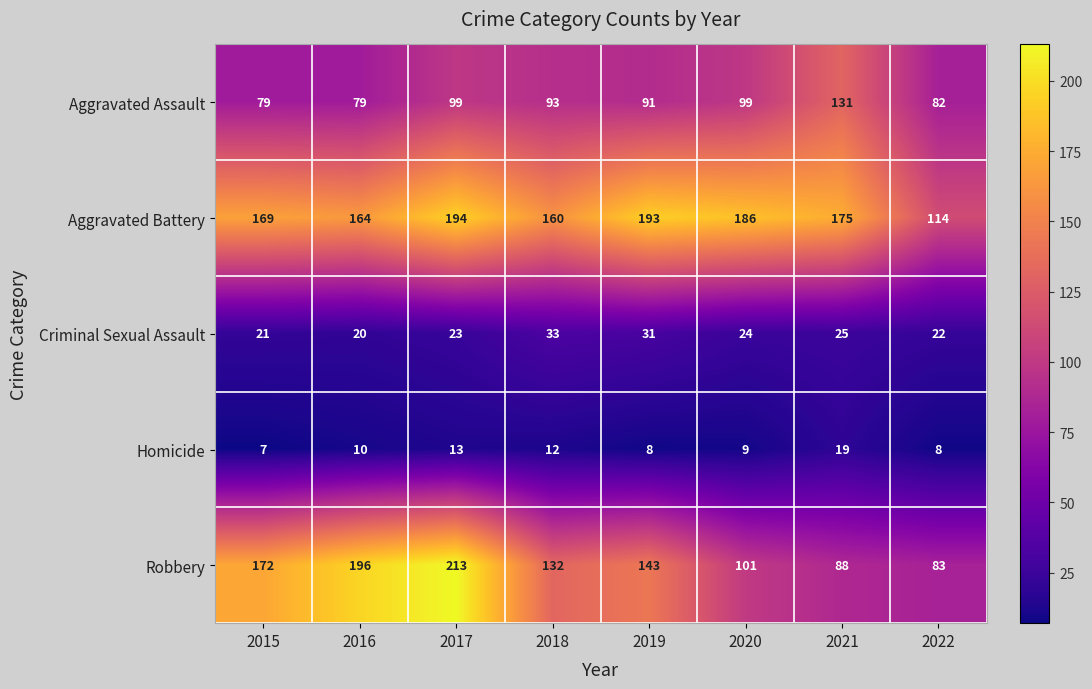

How many data points does each series have?

8